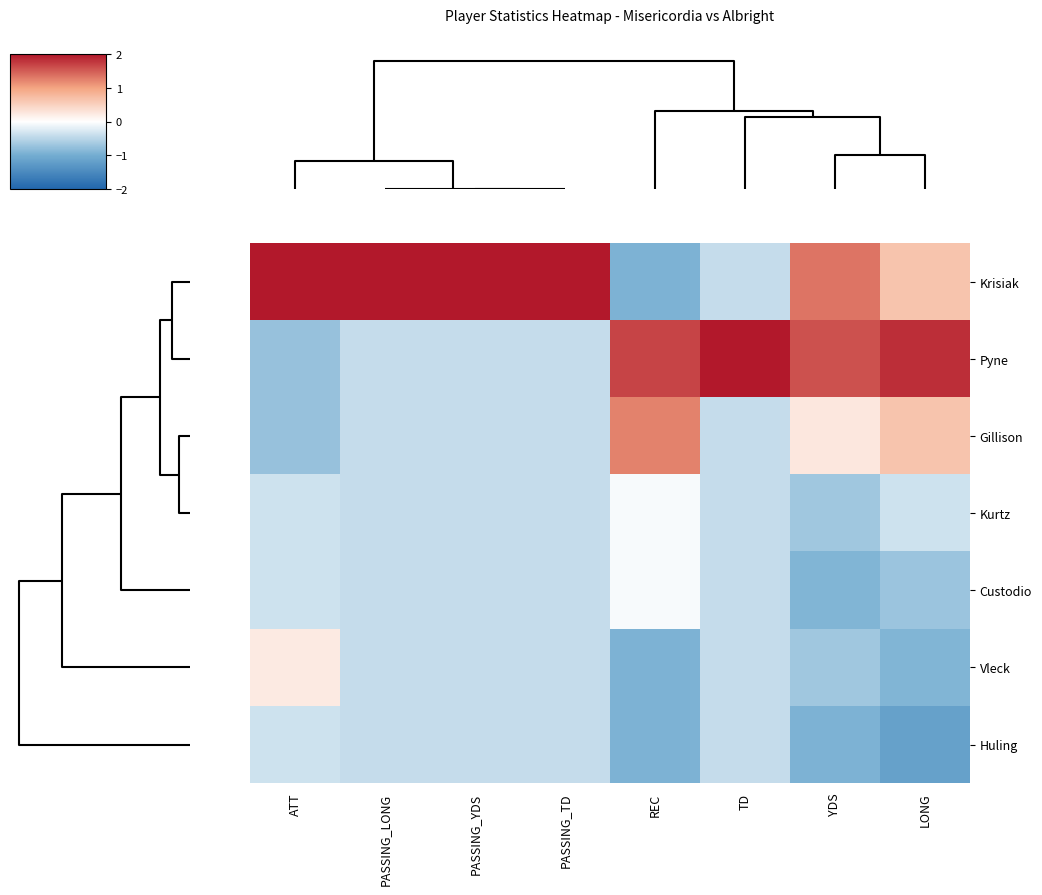

Reading right to left, what are all the values shown in this chart?

Krisiak: LONG=0.6	YDS=1.3	TD=-0.4	REC=-0.9	PASSING_TD=2.4	PASSING_YDS=2.4	PASSING_LONG=2.4	ATT=2.3
Pyne: LONG=1.8	YDS=1.6	TD=2.4	REC=1.7	PASSING_TD=-0.4	PASSING_YDS=-0.4	PASSING_LONG=-0.4	ATT=-0.7
Gillison: LONG=0.6	YDS=0.3	TD=-0.4	REC=1.2	PASSING_TD=-0.4	PASSING_YDS=-0.4	PASSING_LONG=-0.4	ATT=-0.7
Kurtz: LONG=-0.4	YDS=-0.7	TD=-0.4	REC=-0.1	PASSING_TD=-0.4	PASSING_YDS=-0.4	PASSING_LONG=-0.4	ATT=-0.4
Custodio: LONG=-0.7	YDS=-0.9	TD=-0.4	REC=-0.1	PASSING_TD=-0.4	PASSING_YDS=-0.4	PASSING_LONG=-0.4	ATT=-0.4
Vleck: LONG=-0.9	YDS=-0.7	TD=-0.4	REC=-0.9	PASSING_TD=-0.4	PASSING_YDS=-0.4	PASSING_LONG=-0.4	ATT=0.2
Huling: LONG=-1.2	YDS=-0.9	TD=-0.4	REC=-0.9	PASSING_TD=-0.4	PASSING_YDS=-0.4	PASSING_LONG=-0.4	ATT=-0.4